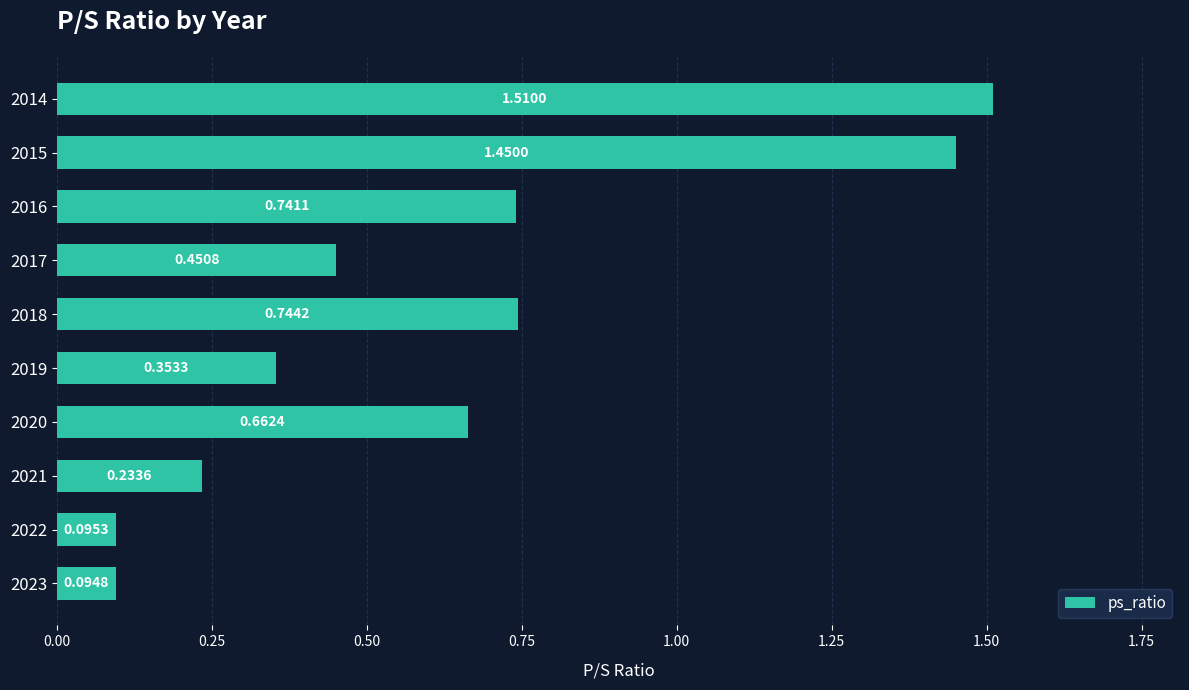

Does the chart contain stacked bars?

No